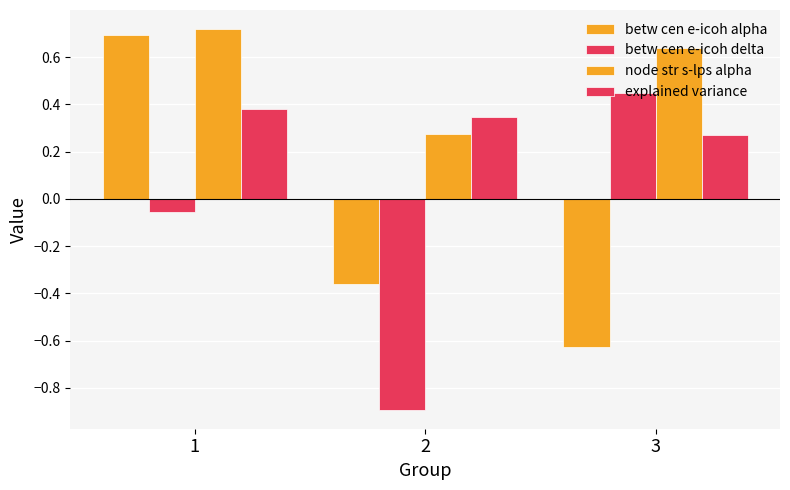

Count the number of data series in this chart.

4